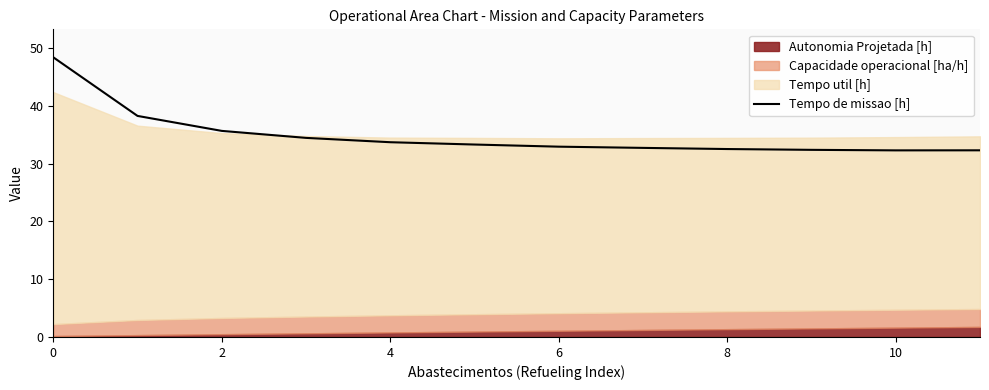

The Tempo de missao [h] series shows 59.7 at 4. True or false?

False